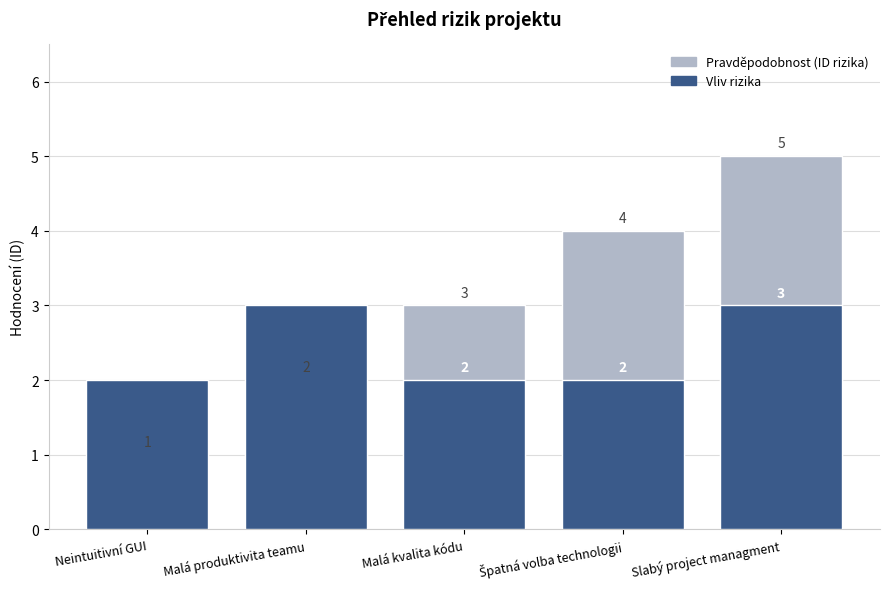

The value of Pravděpodobnost (ID rizika) at Malá kvalita kódu is 3. True or false?

True